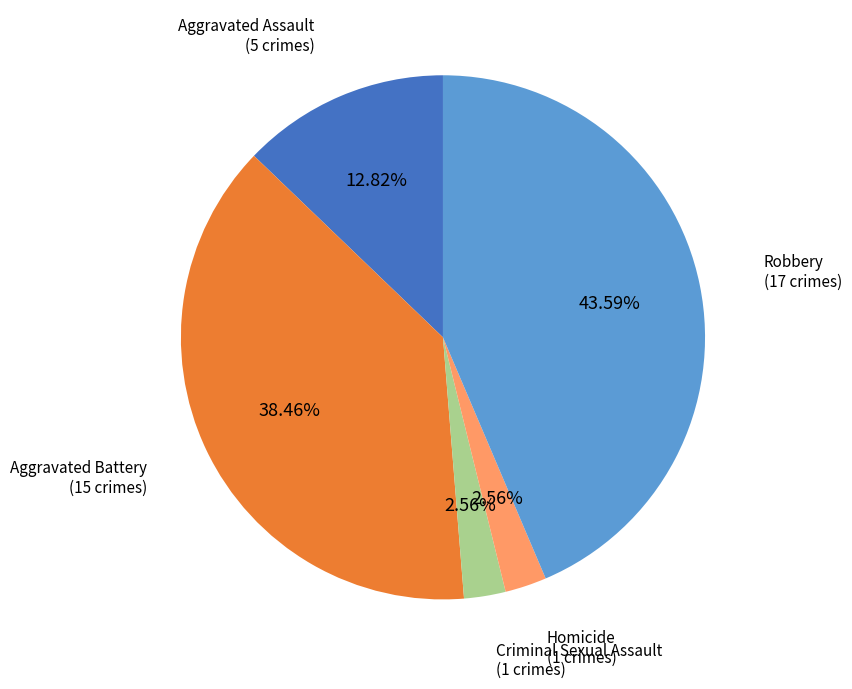

Is there a majority slice in this chart?

No